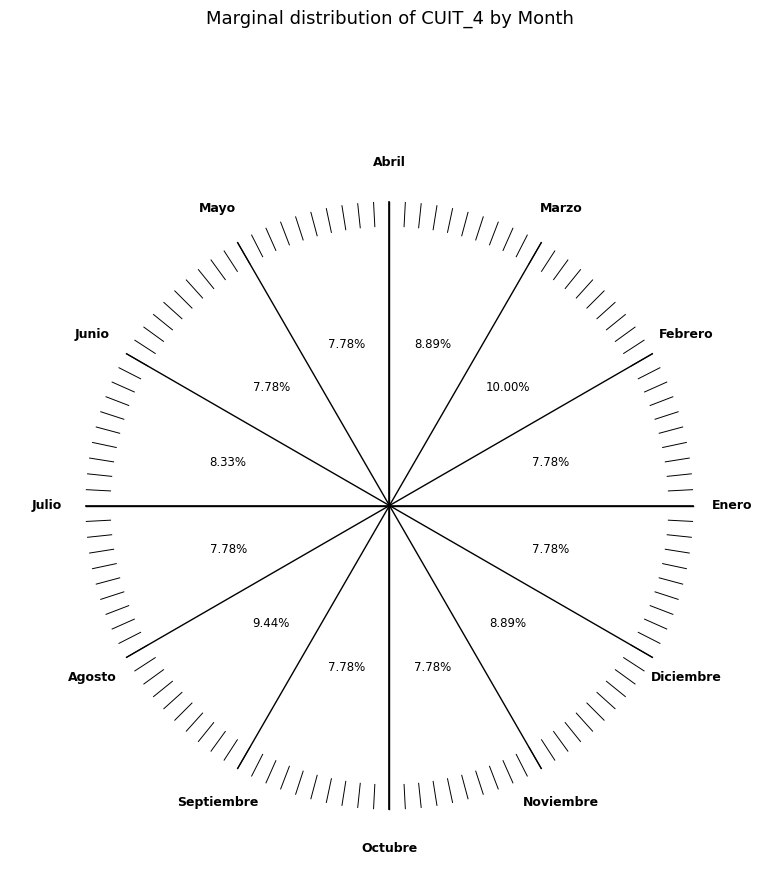

How many segments does this pie chart have?

12